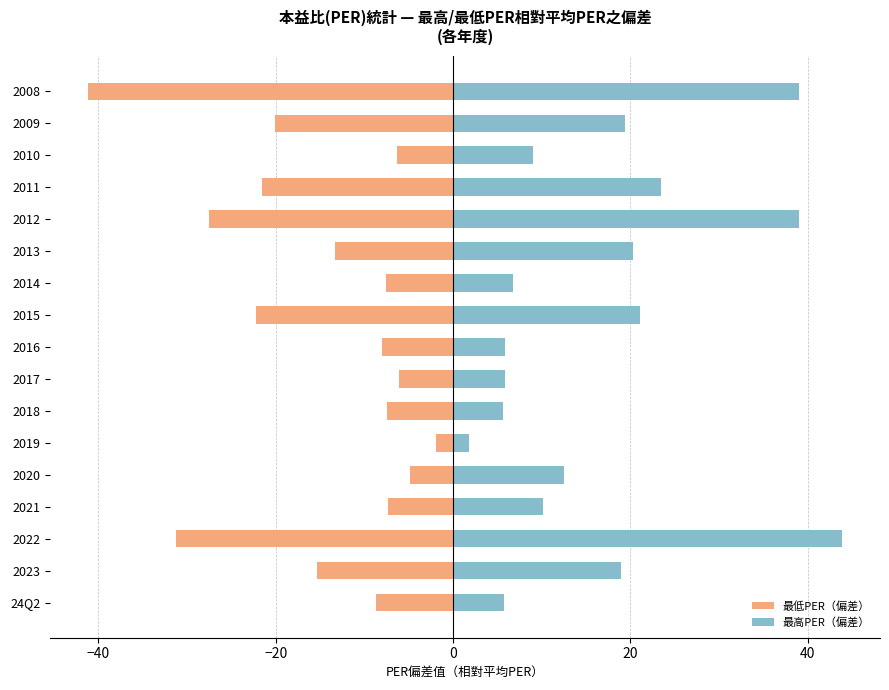

At how many categories does at least one series exceed 12?

9